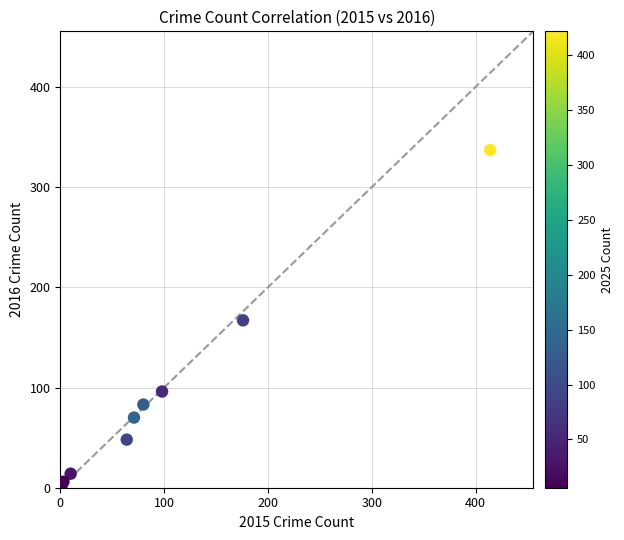

What is the range of X values (max minus min)?

413